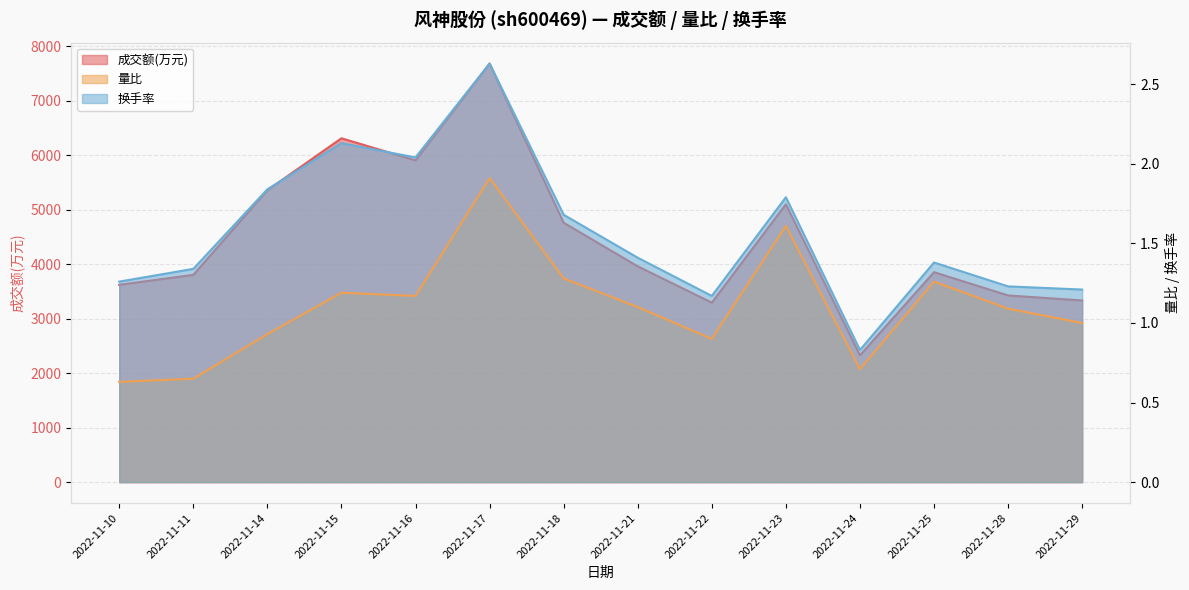

Reading right to left, transcribe all the data shown in this chart.

成交额(万元): 3334.0	3426.0	3853.0	2327.0	5099.0	3294.0	3960.0	4760.0	7681.0	5904.0	6310.0	5357.0	3804.0	3621.0
量比: 1.0	1.1	1.3	0.7	1.6	0.9	1.1	1.3	1.9	1.2	1.2	0.9	0.7	0.6
换手率: 1.2	1.2	1.4	0.8	1.8	1.2	1.4	1.7	2.6	2.0	2.1	1.8	1.3	1.3